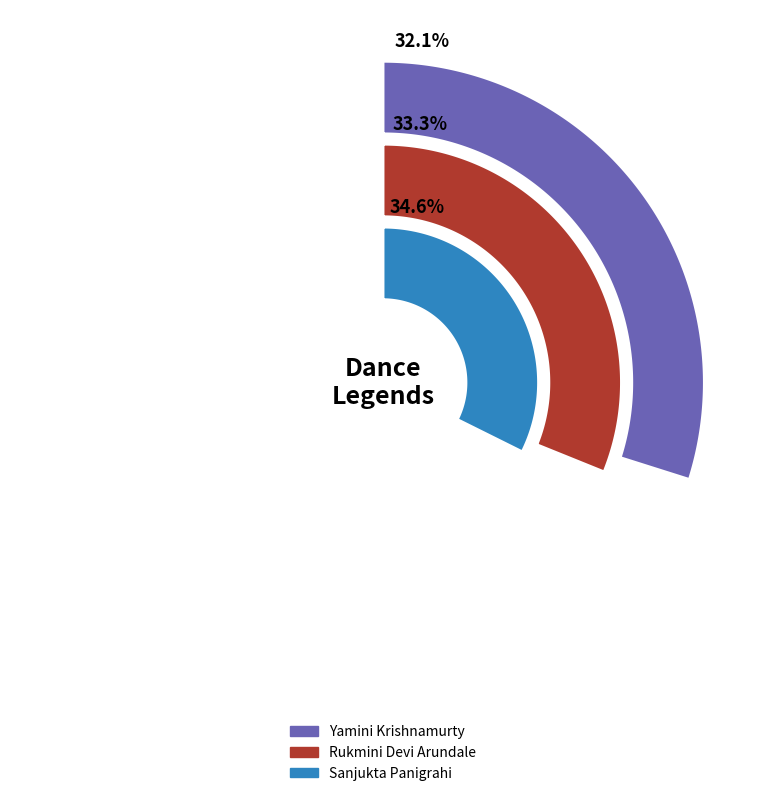

Does Sanjukta Panigrahi represent more than half of the total?

No